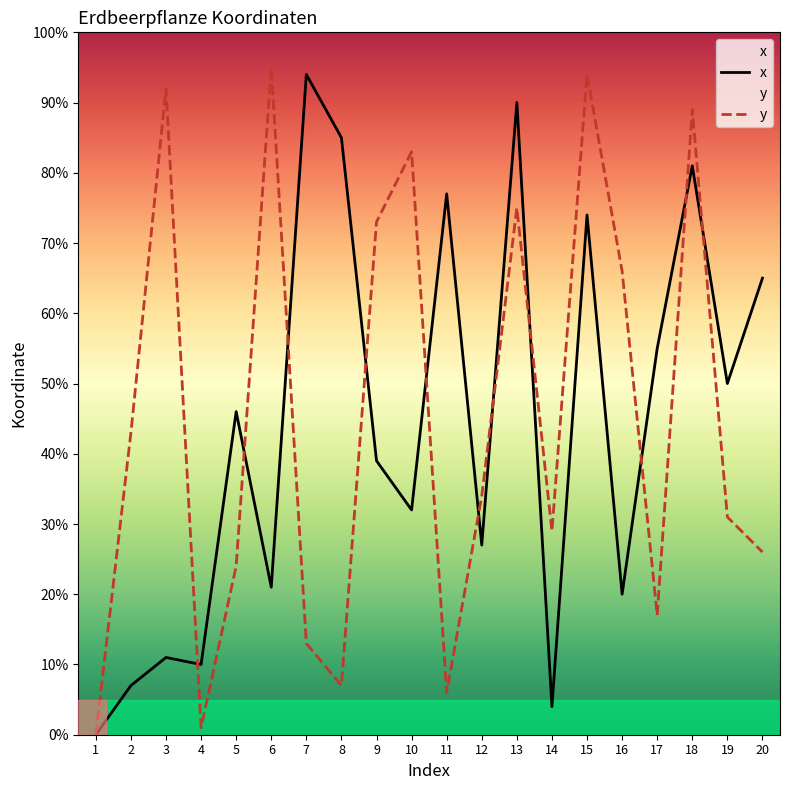

What is the value of the y point at the 13th from the left?

75